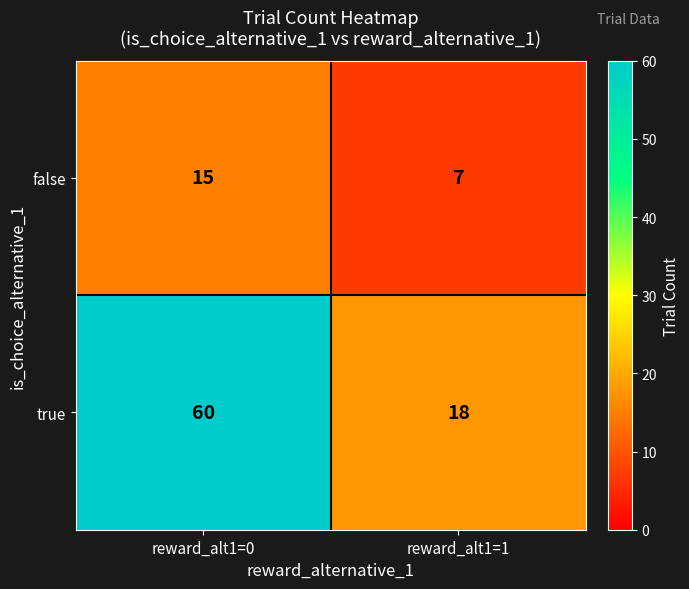

Is it true that true equals 60 at reward_alt1=0?

True